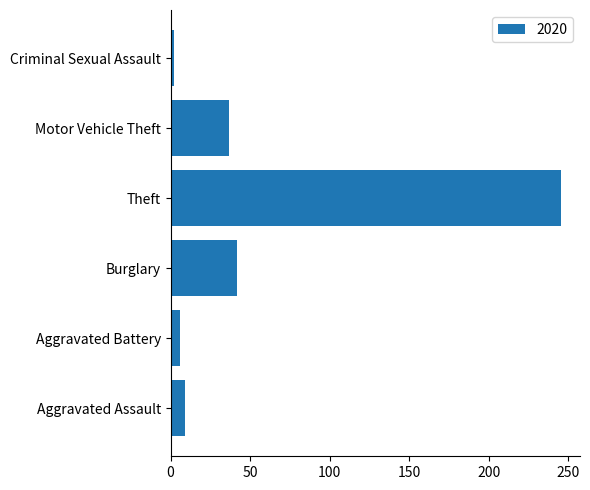

Does the chart contain any negative values?

No